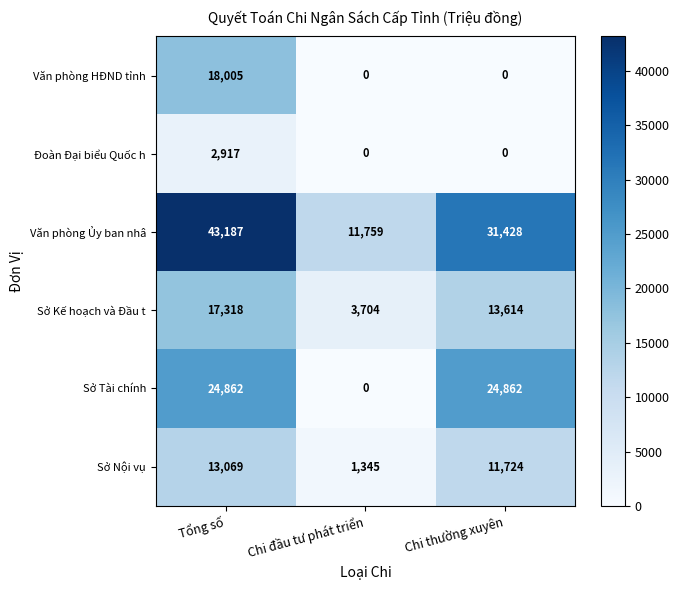

Where is Sở Nội vụ nearest to the value 7207?

Chi thường xuyên